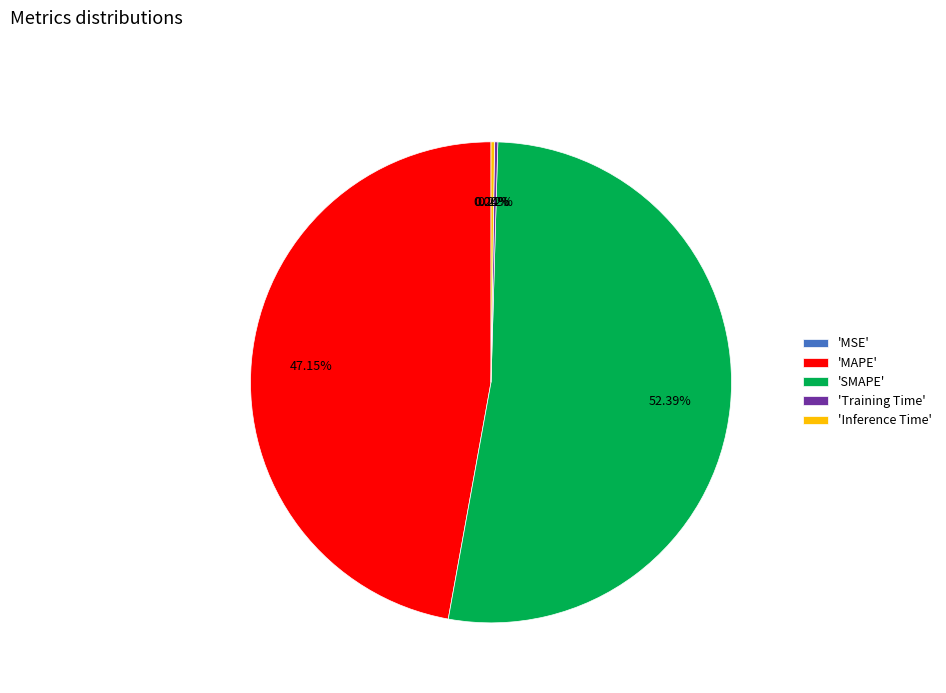

Does any single category account for the majority?

Yes